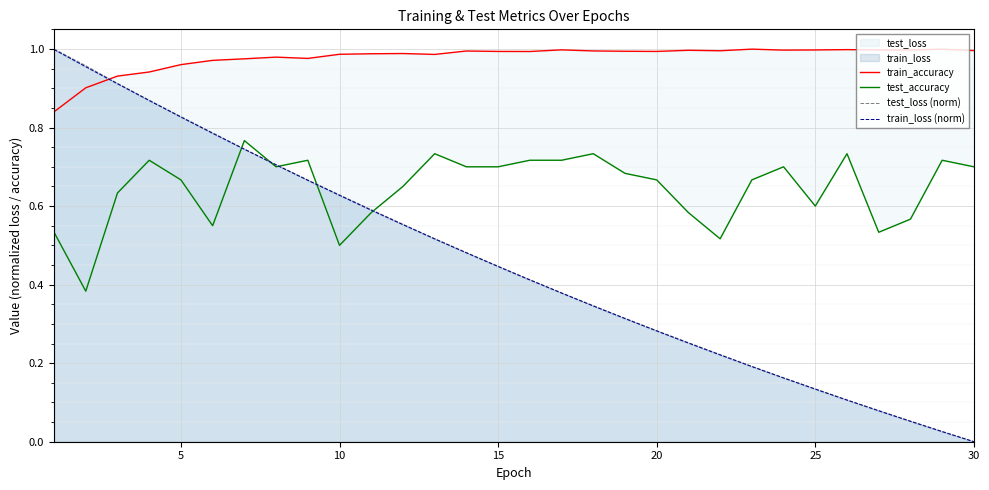

Rank the series by their maximum value, from lowest to highest.

test_accuracy, train_loss (norm), train_accuracy, test_loss (norm)